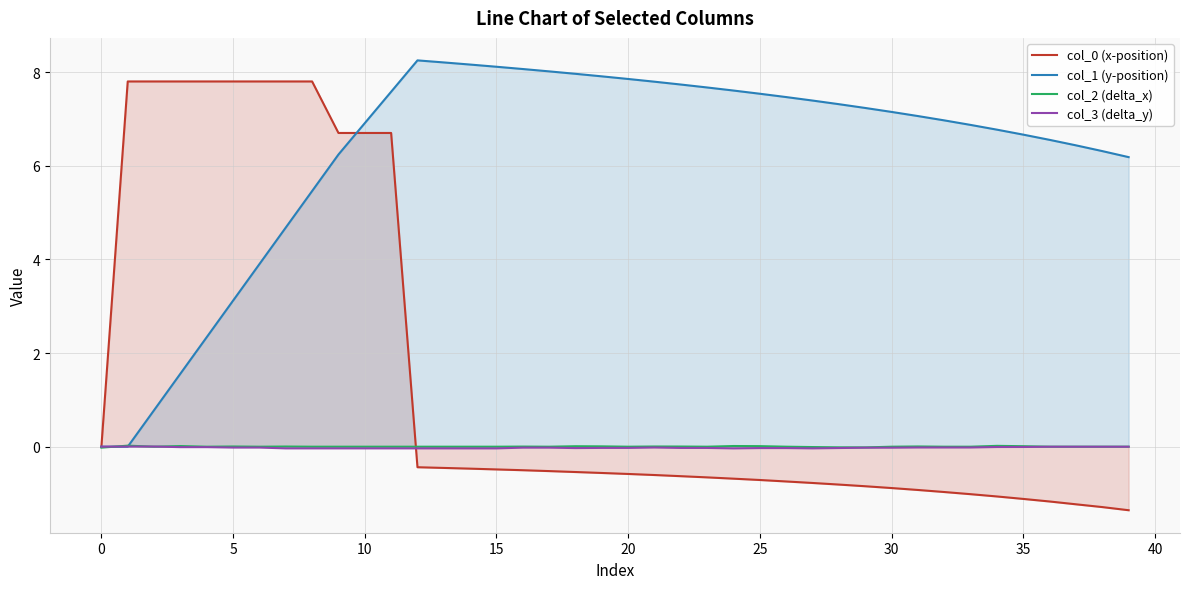

What is the smallest value displayed?

-1.4